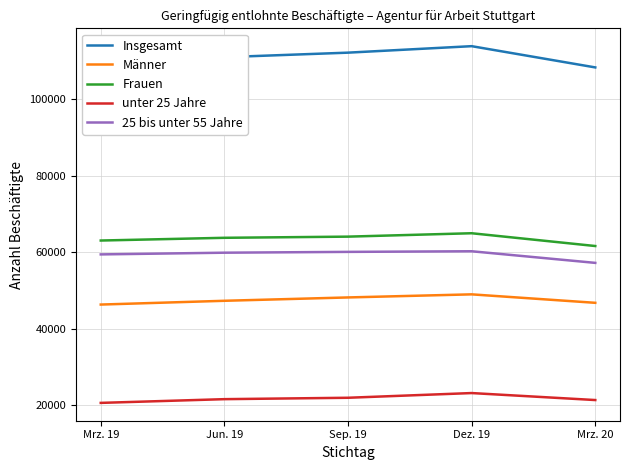

How many distinct data groups are displayed?

5